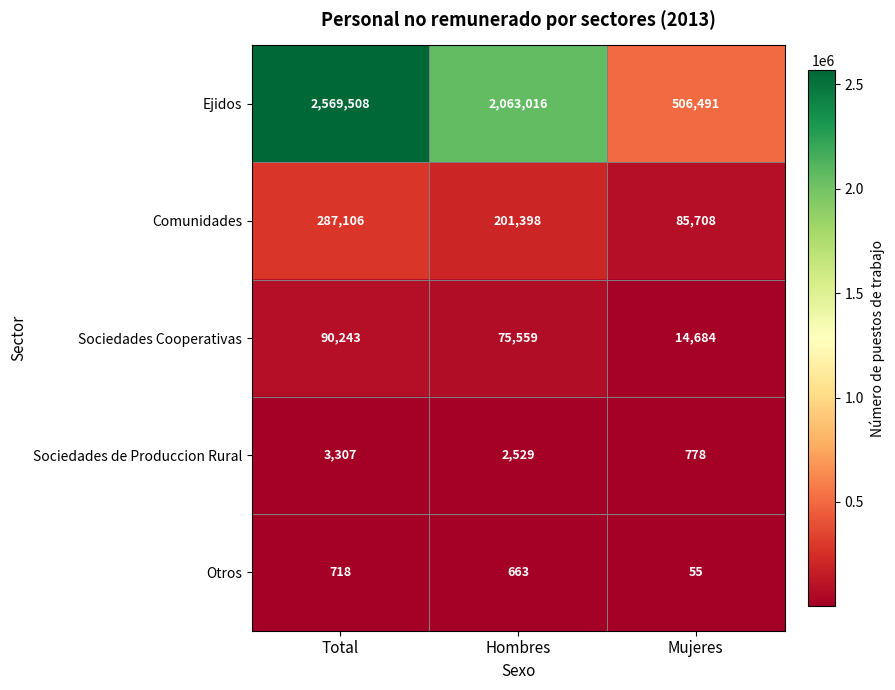

Which series has the largest total across all categories?

Ejidos